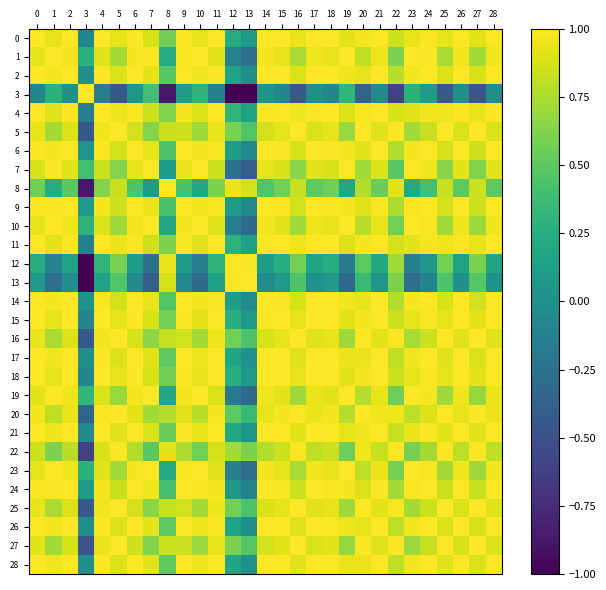

How many categories are shown in the chart?

29